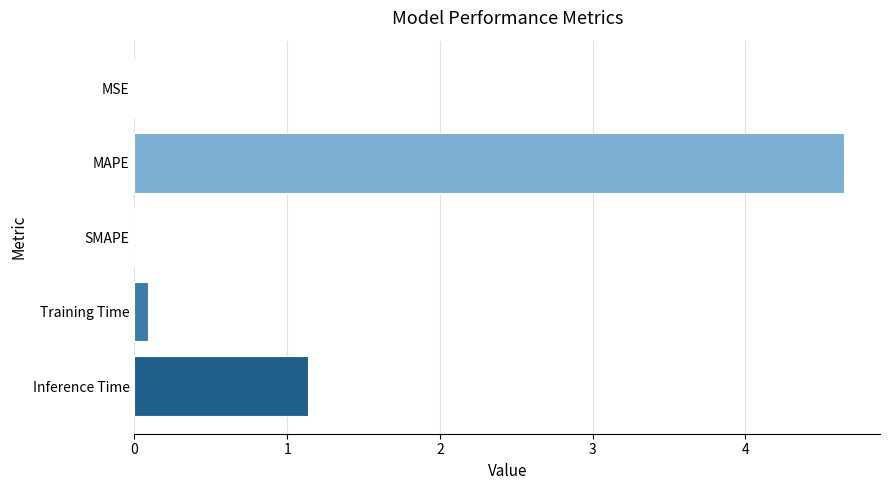

What is the sum of all values?

5.9